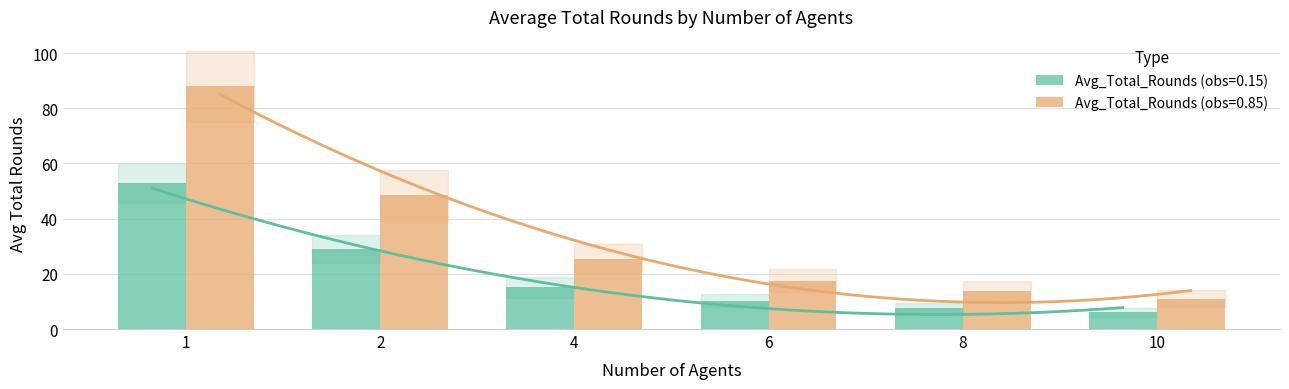

What is the average value of the Avg_Total_Rounds (obs=0.85) series?

34.0